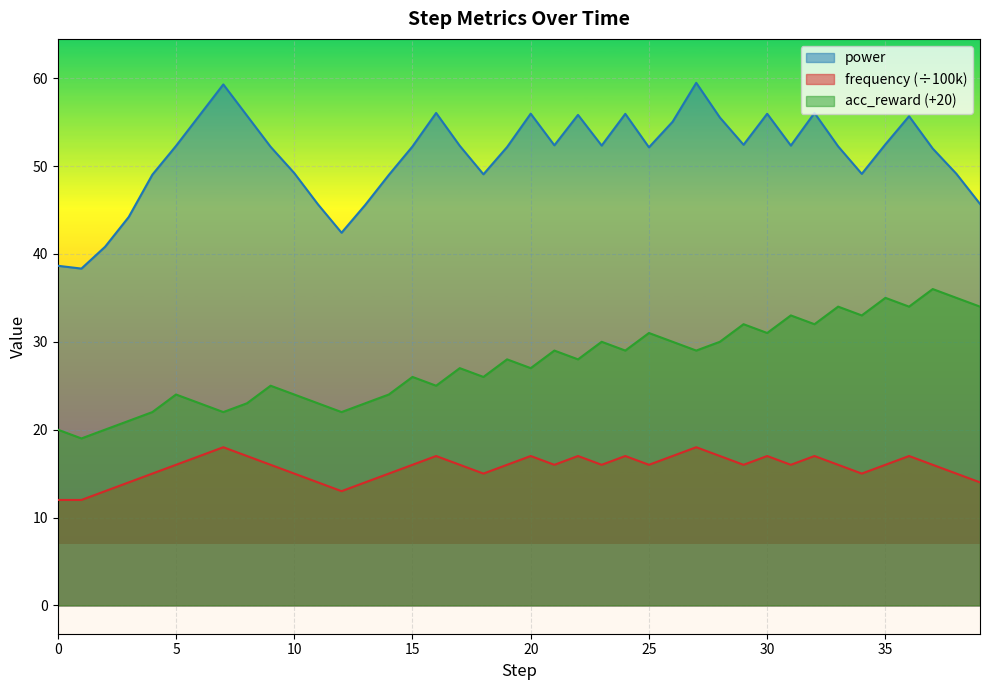

List the series in order of their peak value, highest first.

power, acc_reward (+20), frequency (÷100k)